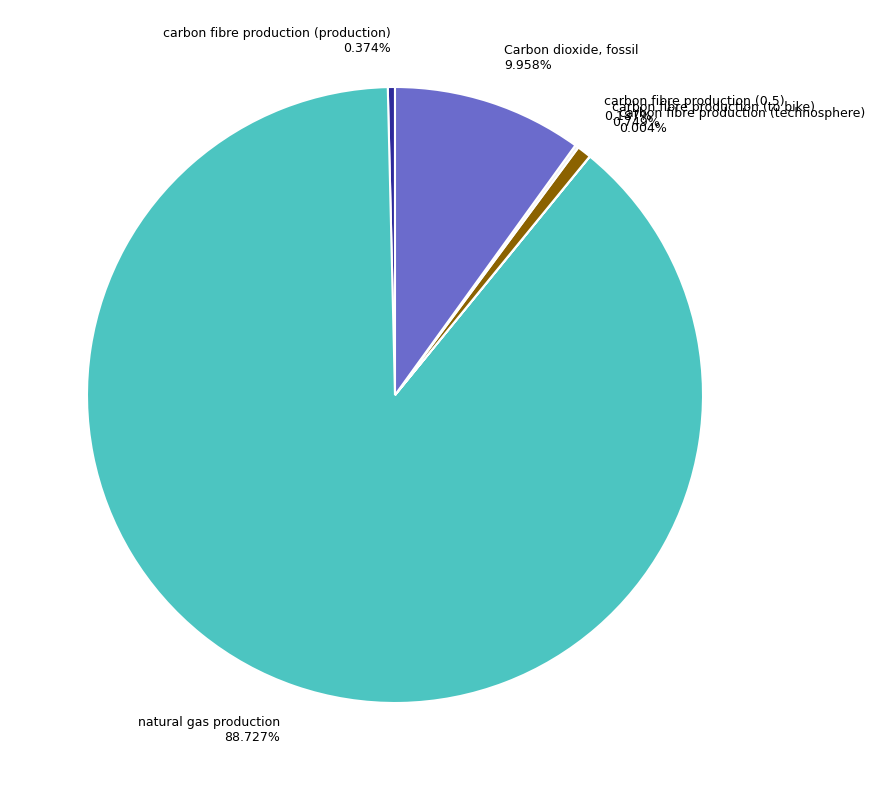

Is it true that carbon fibre production (production) is 0% of the pie?

True